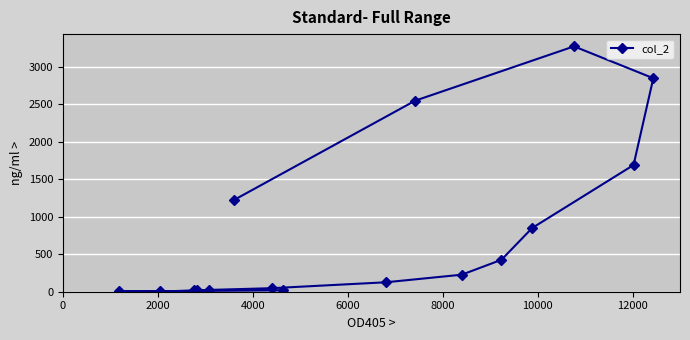

How many points are higher than both their immediate neighbors (excluding endpoints)?

1